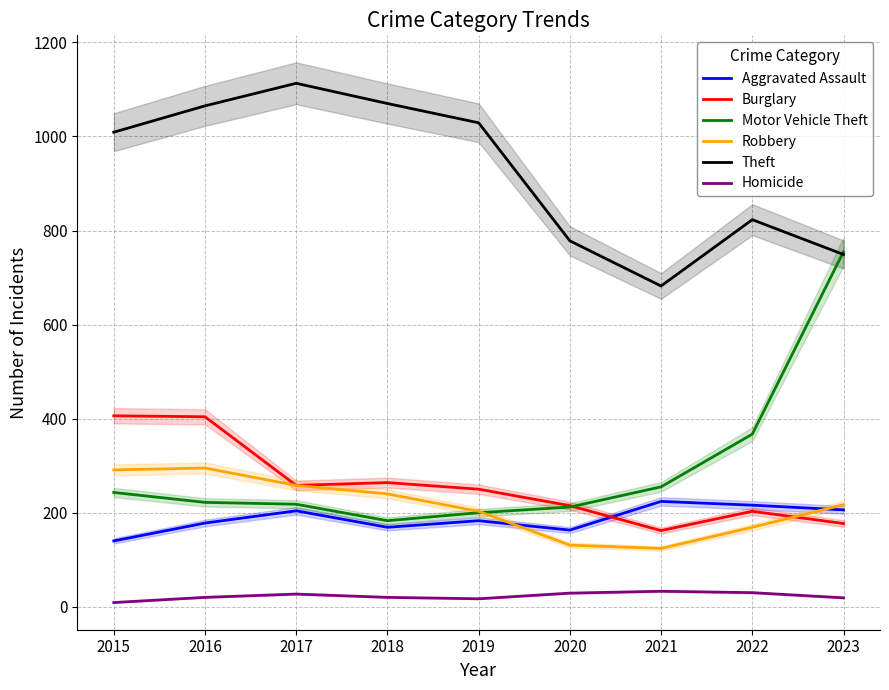

Where is the first local minimum for Robbery?

2021